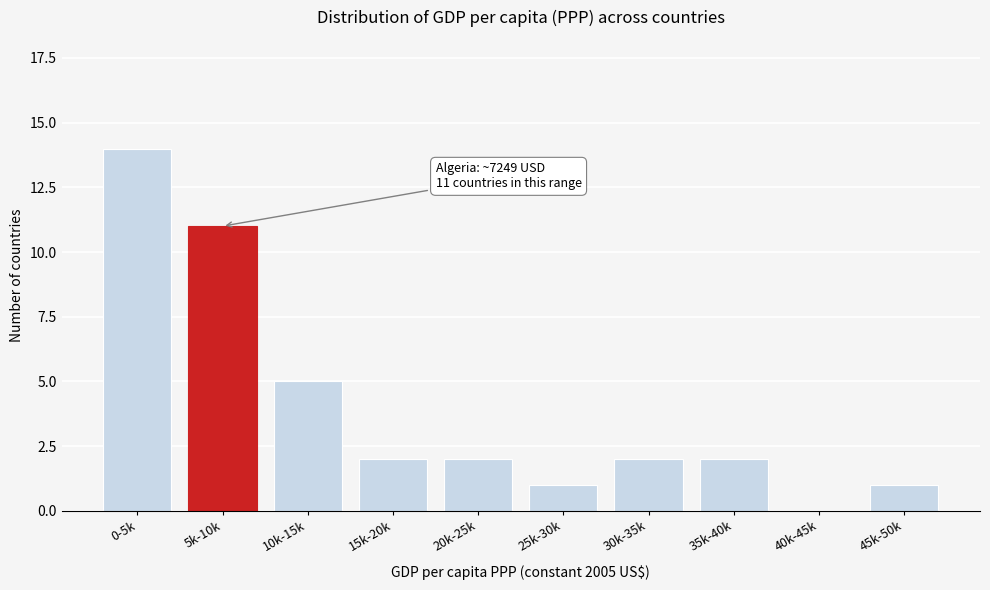

Reading left to right, list all the values displayed in this chart.

0-5k=14	5k-10k=11	10k-15k=5	15k-20k=2	20k-25k=2	25k-30k=1	30k-35k=2	35k-40k=2	40k-45k=0	45k-50k=1